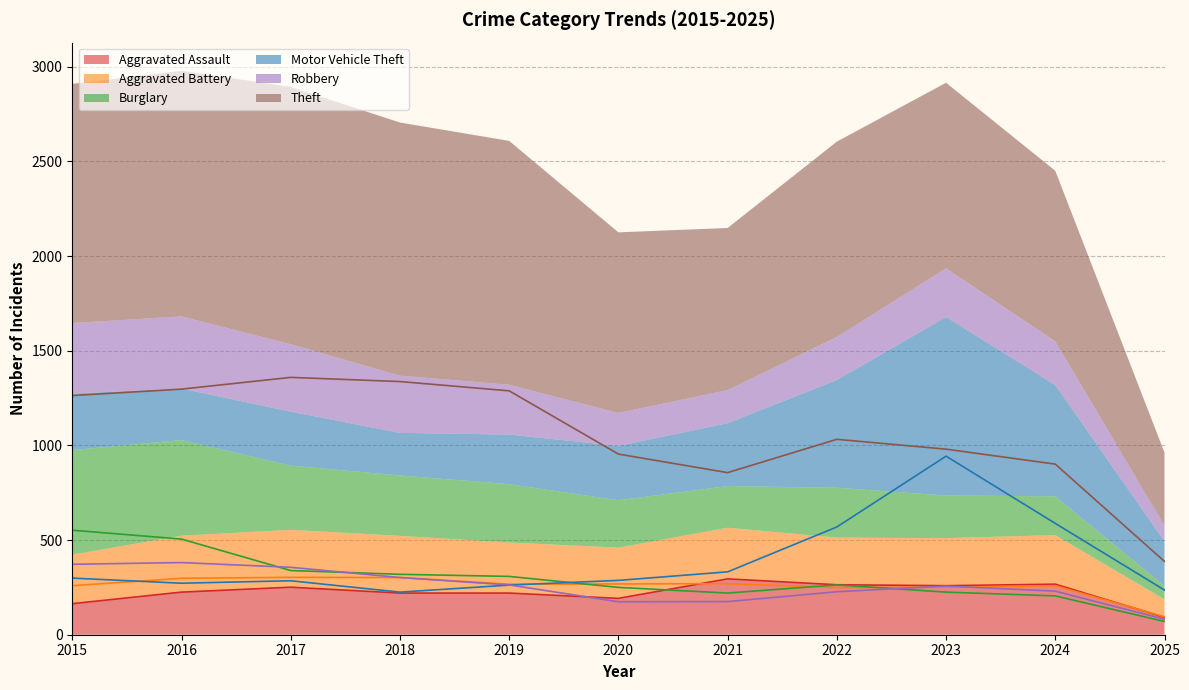

Rank the series by their maximum value, from lowest to highest.

Aggravated Assault, Aggravated Battery, Robbery, Burglary, Motor Vehicle Theft, Theft